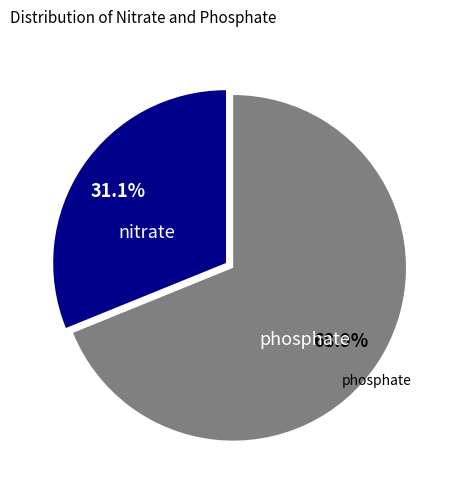

Is there a majority slice in this chart?

Yes